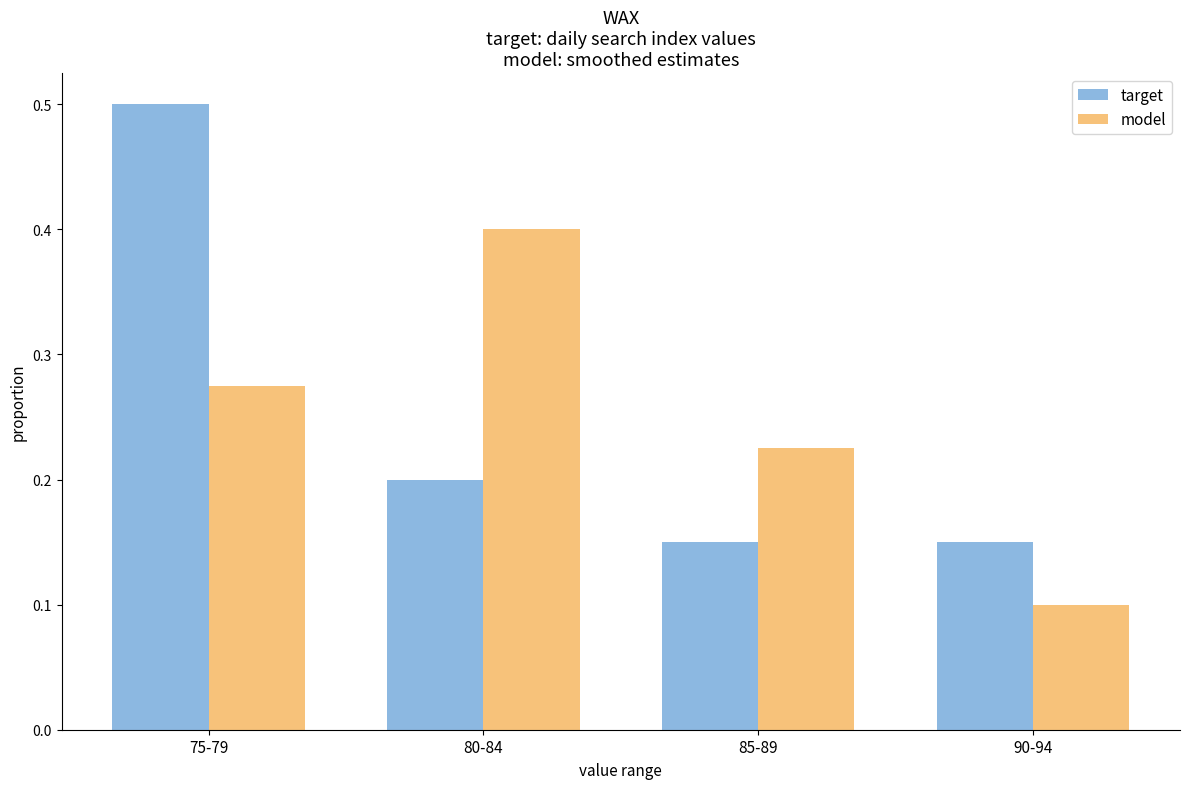

What is the label of the 1st bar from the left?

75-79